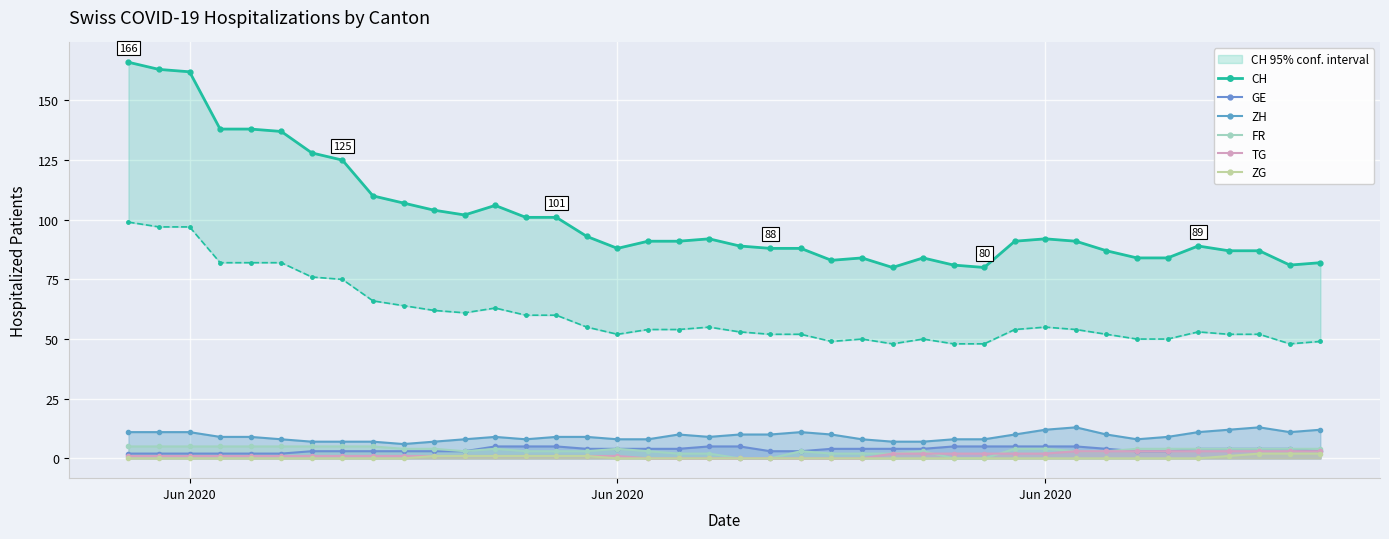

Which series has the largest range (max minus min)?

CH